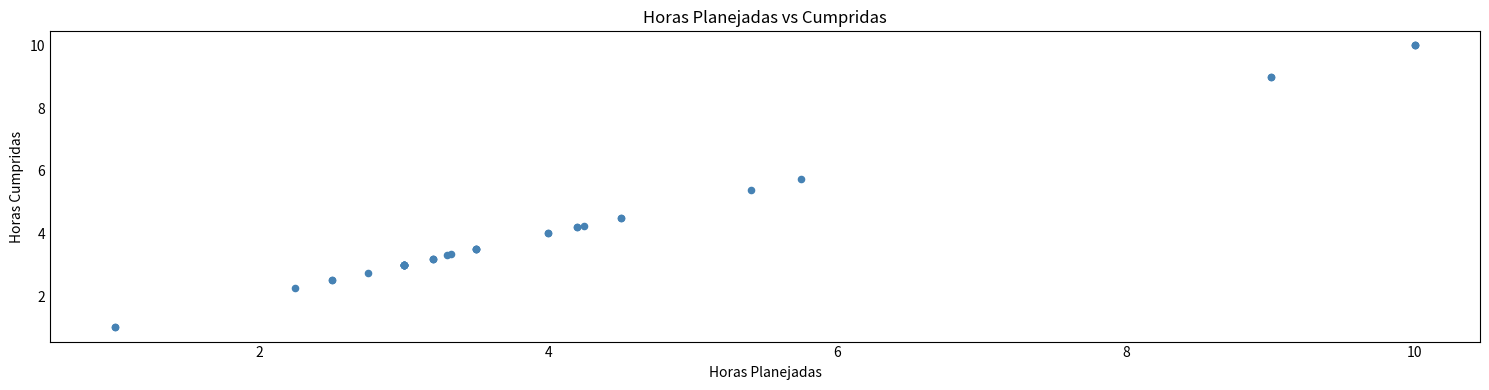

What Y value in the scatter plot is closest to 5?

5.4